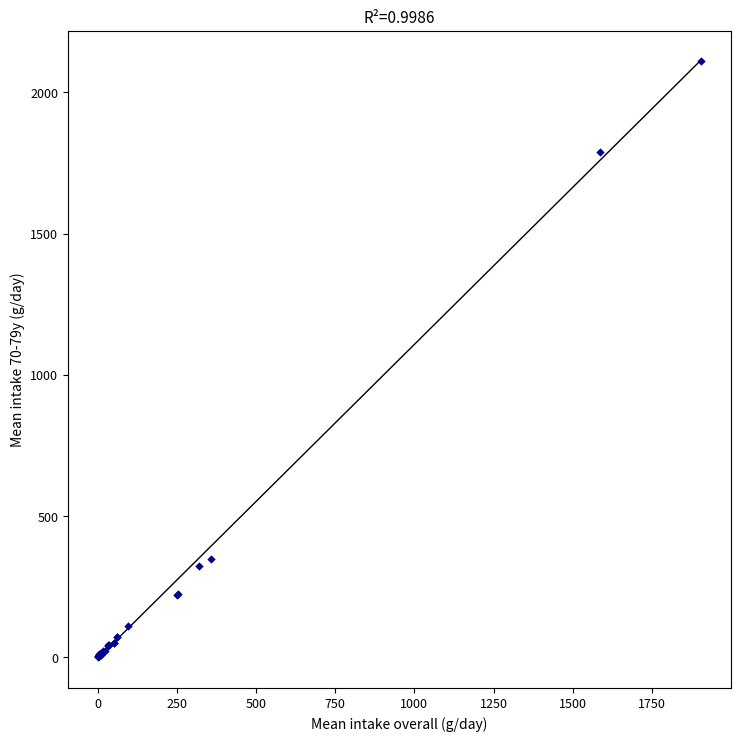

What Y value in the scatter plot is closest to 1056?

348.3